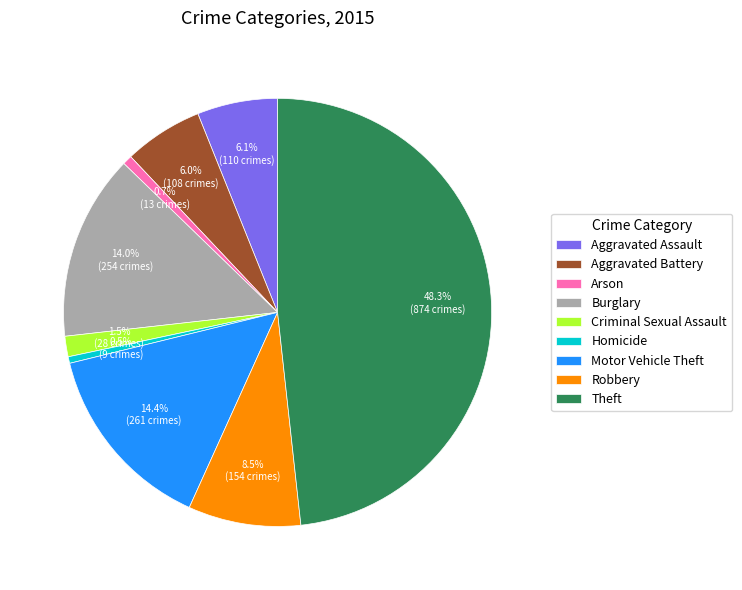

Does Homicide represent more than half of the total?

No